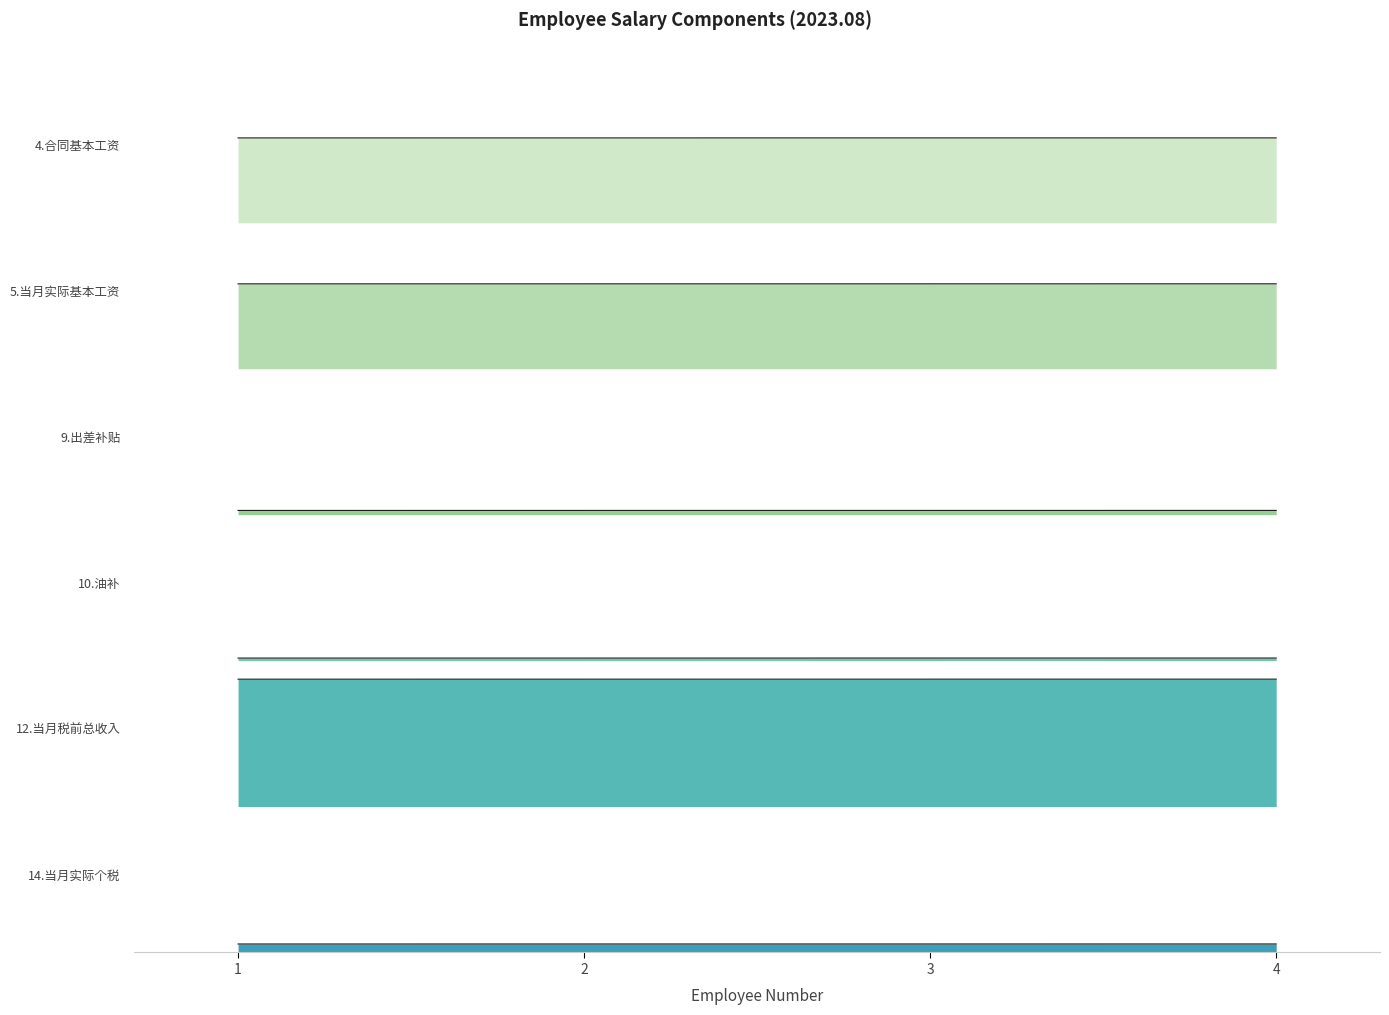

What is the sum of all 4.合同基本工资 values?

40006